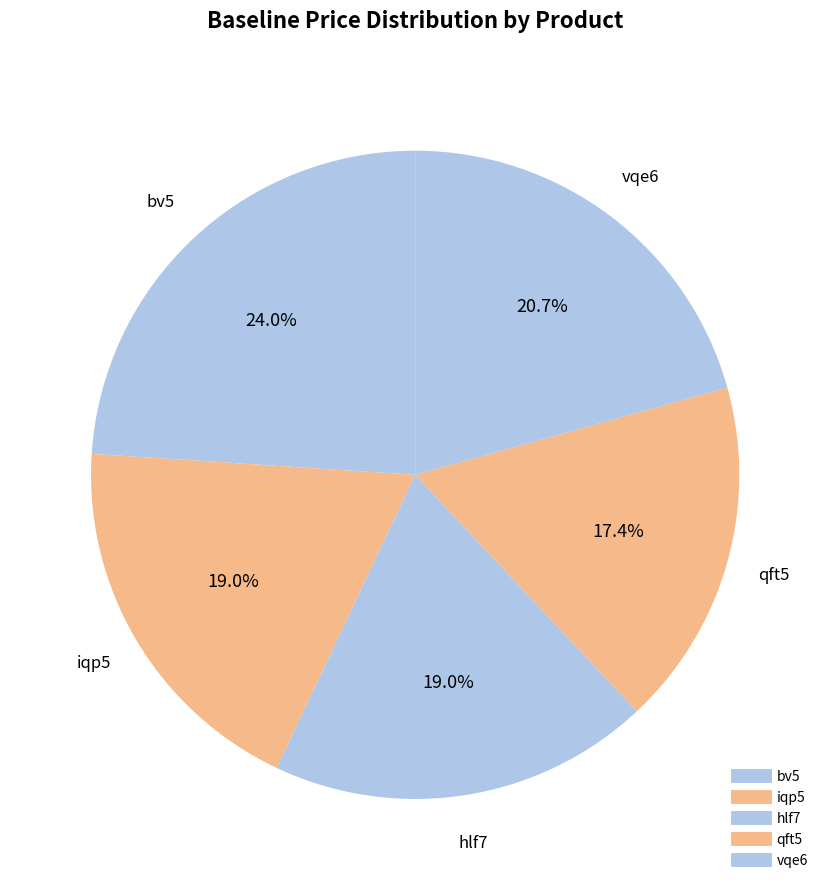

Do qft5 and hlf7 together represent more than half of the pie?

No